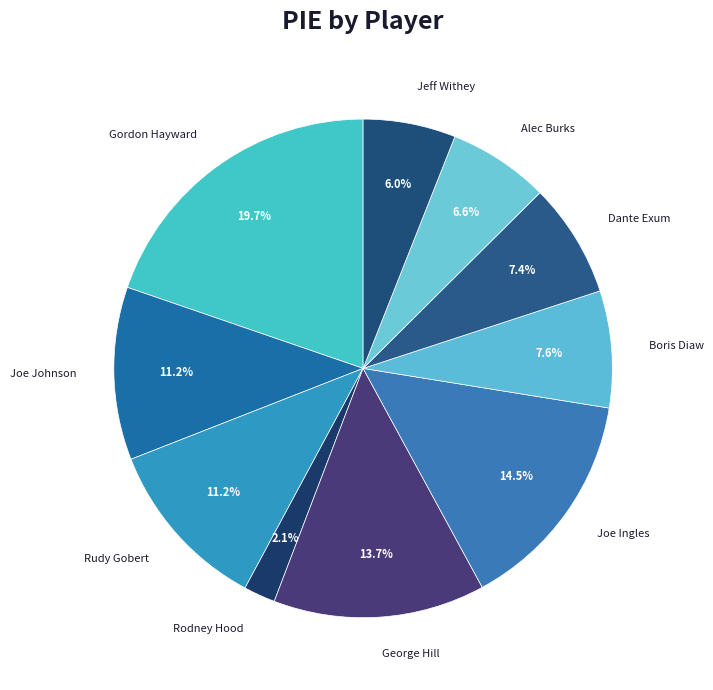

What is the total percentage of Gordon Hayward and Joe Johnson?

30.9%